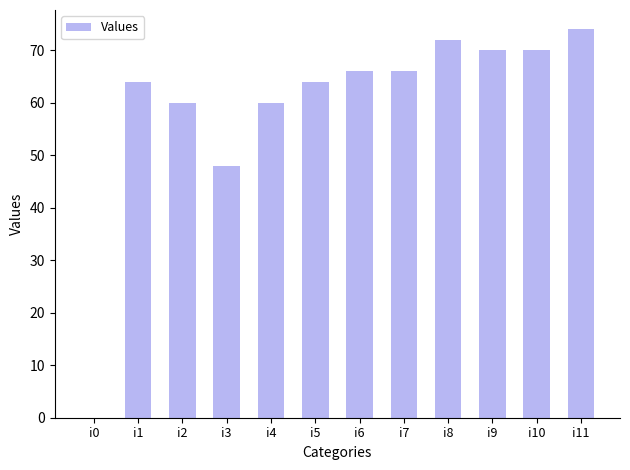

Read the value at i10, to the nearest 5.

70